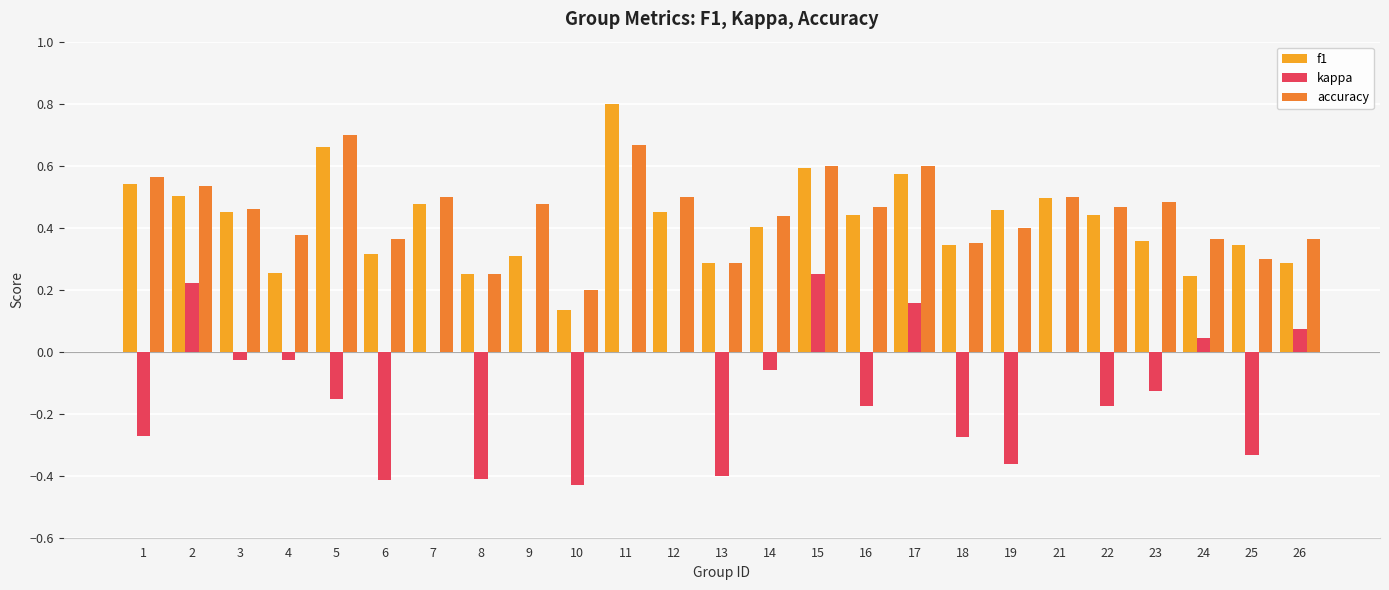

At which label is f1 closest to 0?

10